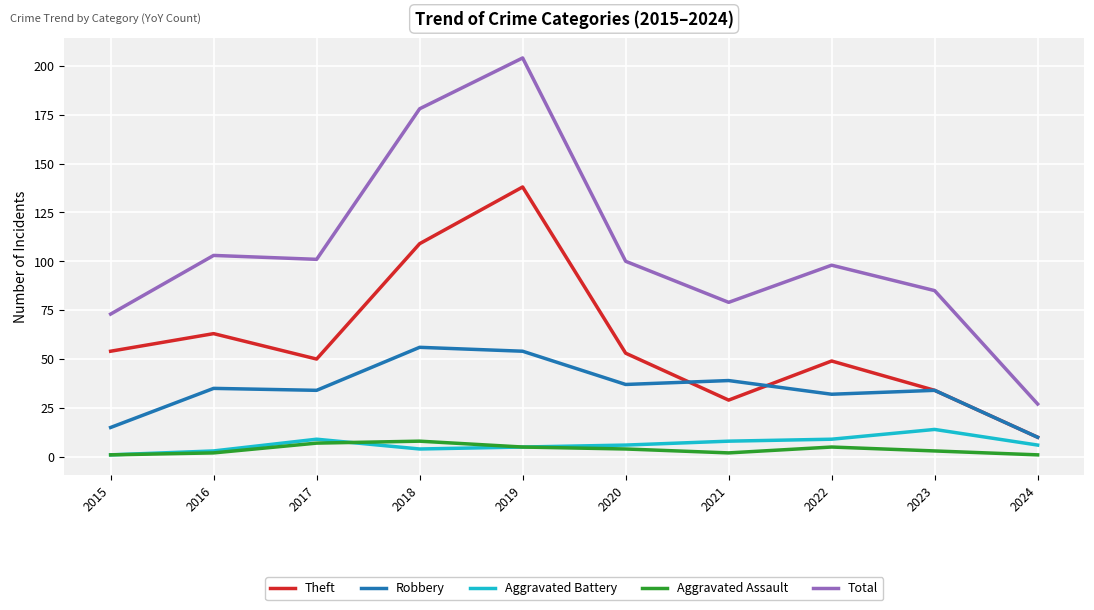

True or false: Aggravated Battery and Total cross at least once.

False